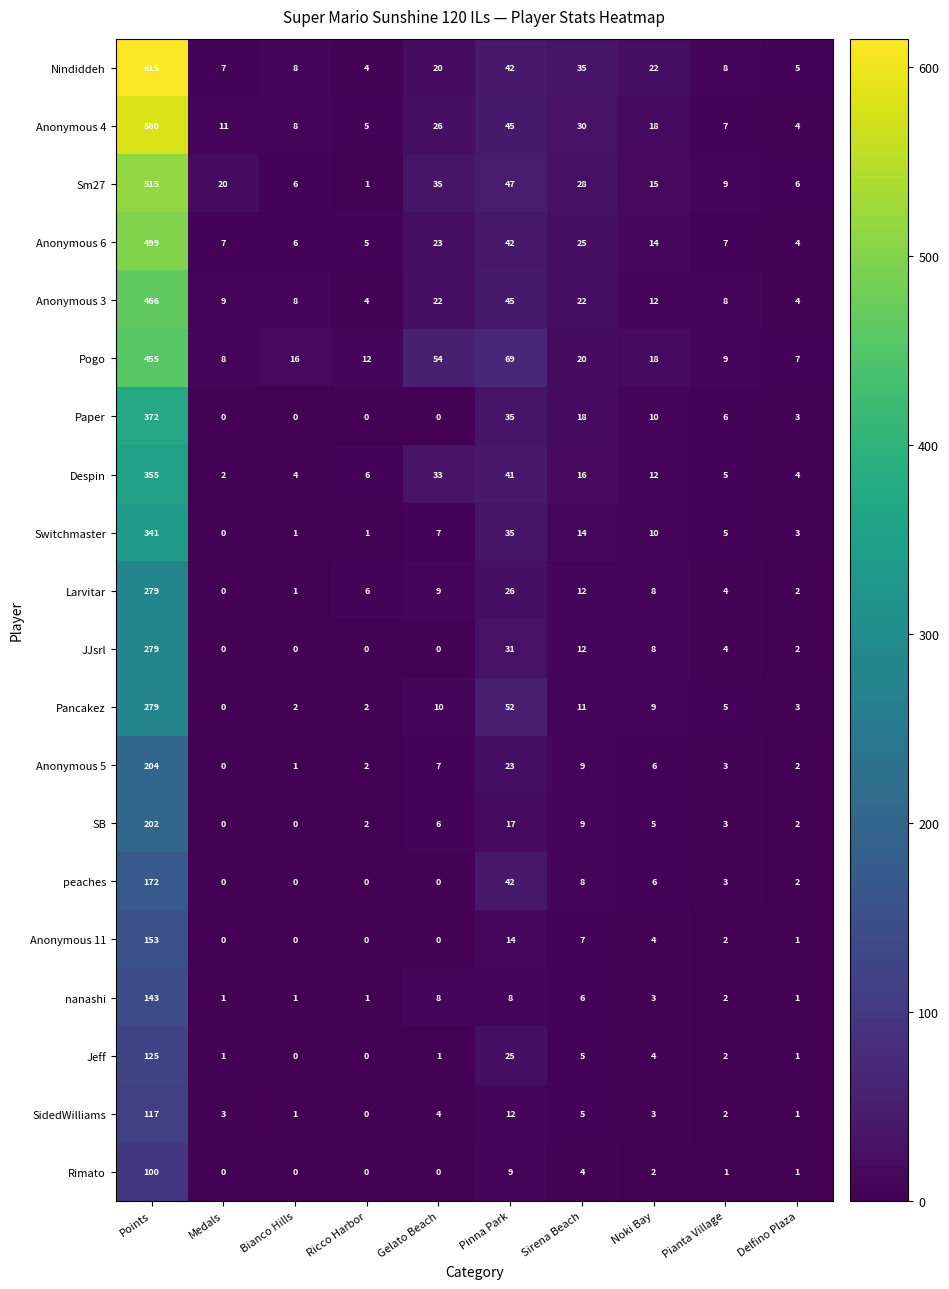

What is the total value across all series at Ricco Harbor?

51